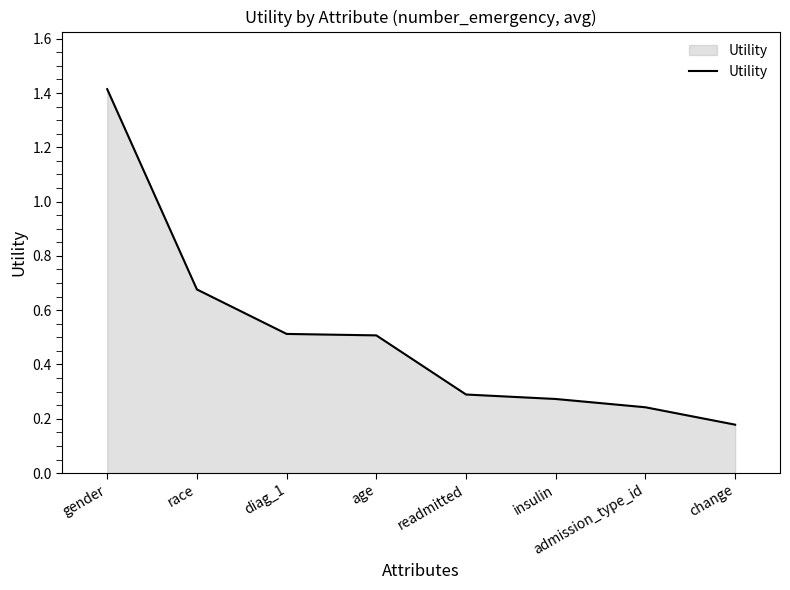

At which category does the chart reach its peak across all series?

gender